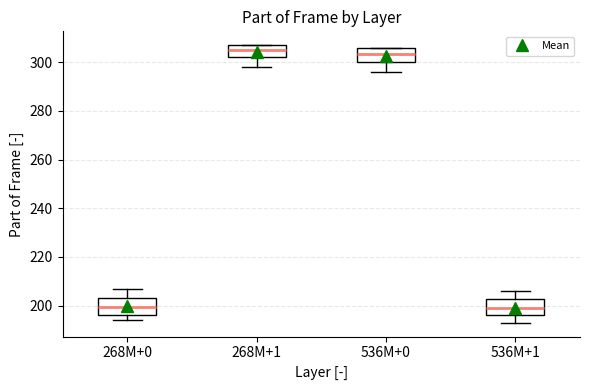

Reading left to right, read every box against the y-axis: the position of its median line, the range the box covers, and the ends of its whiskers. The values are not printed on the chart, so give them approximately, as read against the axis.

268M+0: median 200, box 196 to 204, whiskers 194 to 208
268M+1: median 306, box 302 to 308, whiskers 298 to 308
536M+0: median 304, box 300 to 306, whiskers 296 to 306
536M+1: median 200, box 196 to 202, whiskers 194 to 206